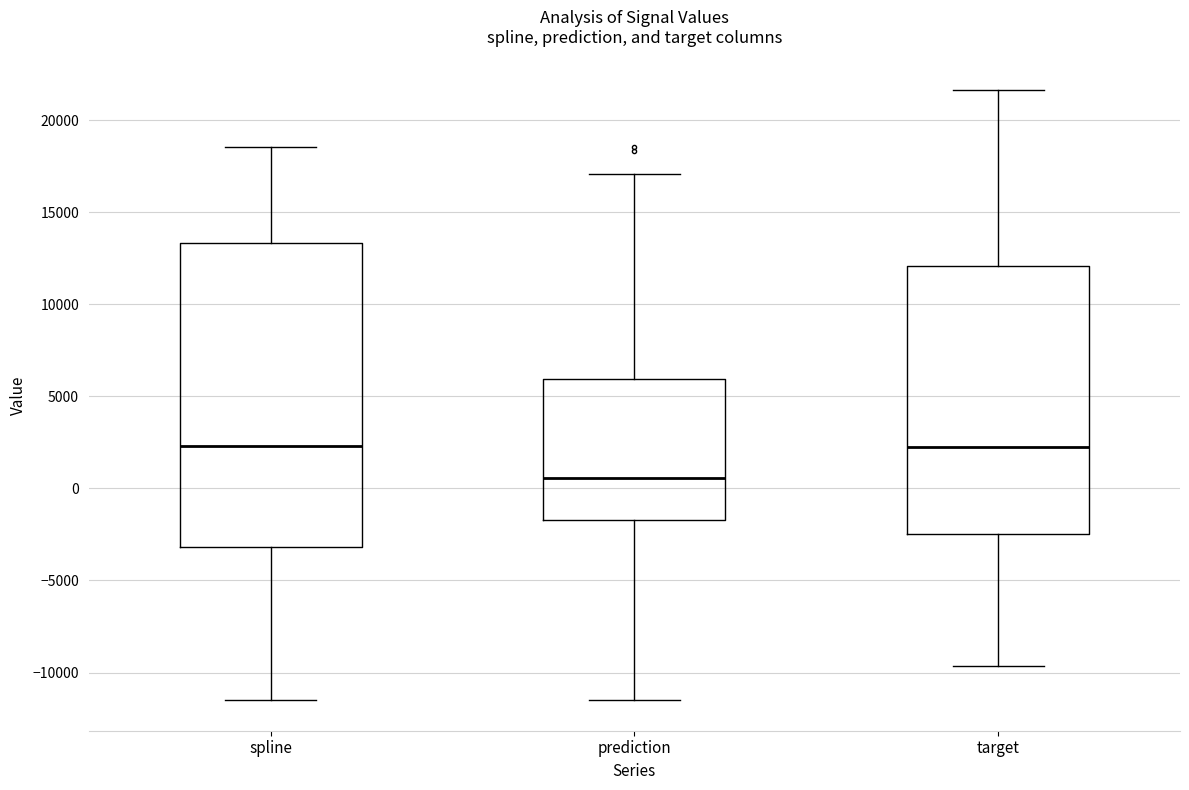

Reading left to right, transcribe this box plot: for each box, give where its median line is, the range the box spans, and where its two whiskers end, as read against the y-axis. The values are not printed on the chart, so give them approximately, as read against the axis.

spline: median 2500, box -3000 to 13500, whiskers -11500 to 18500
prediction: median 500, box -1500 to 6000, whiskers -11500 to 17000
target: median 2000, box -2500 to 12000, whiskers -9500 to 21500